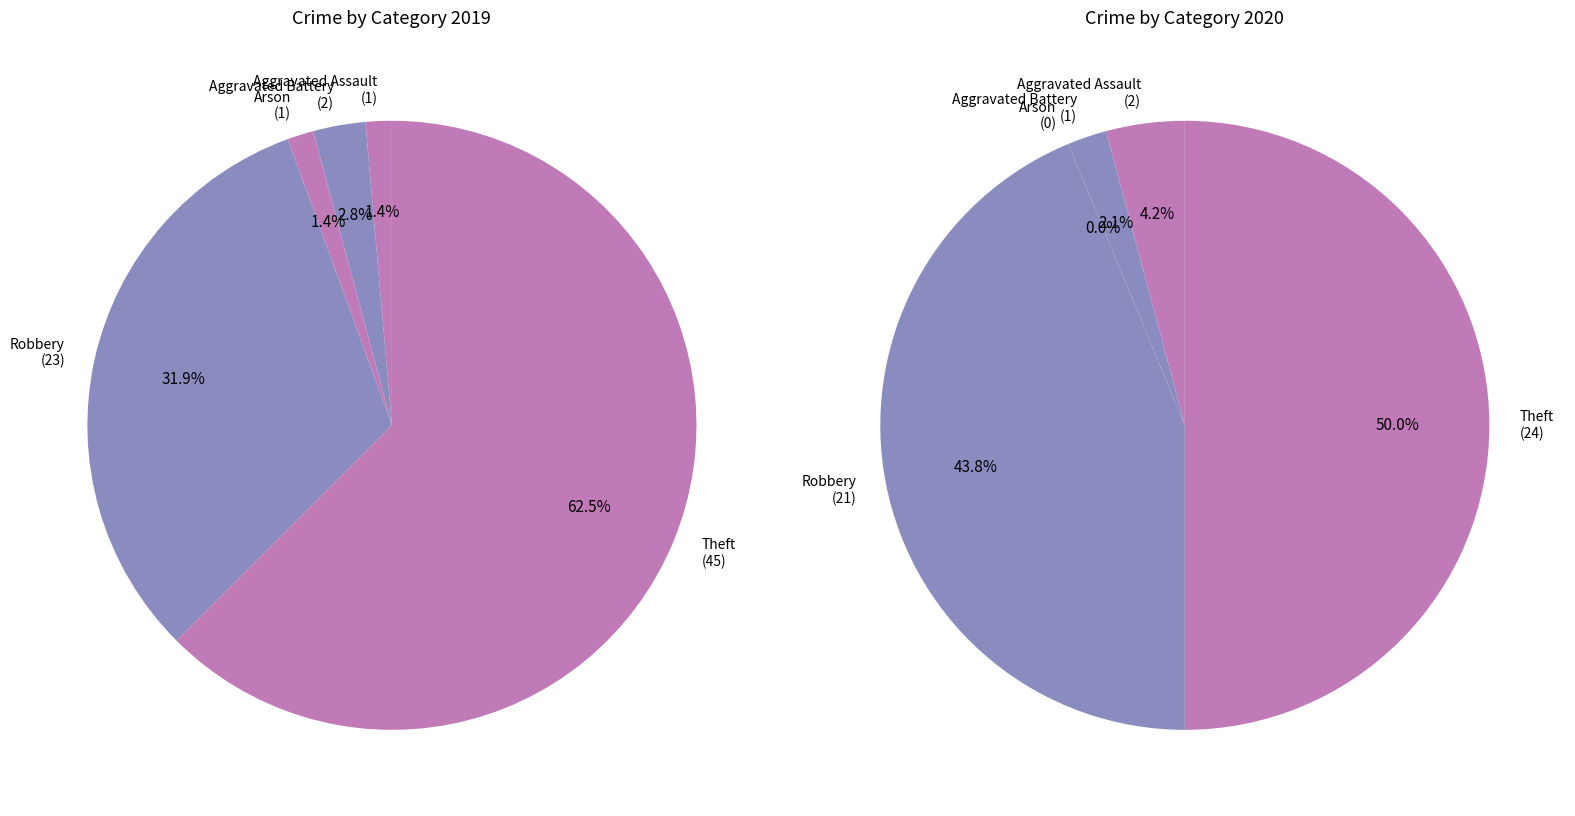

At 3, list the series in order from smallest to largest.

values_2020, values_2019